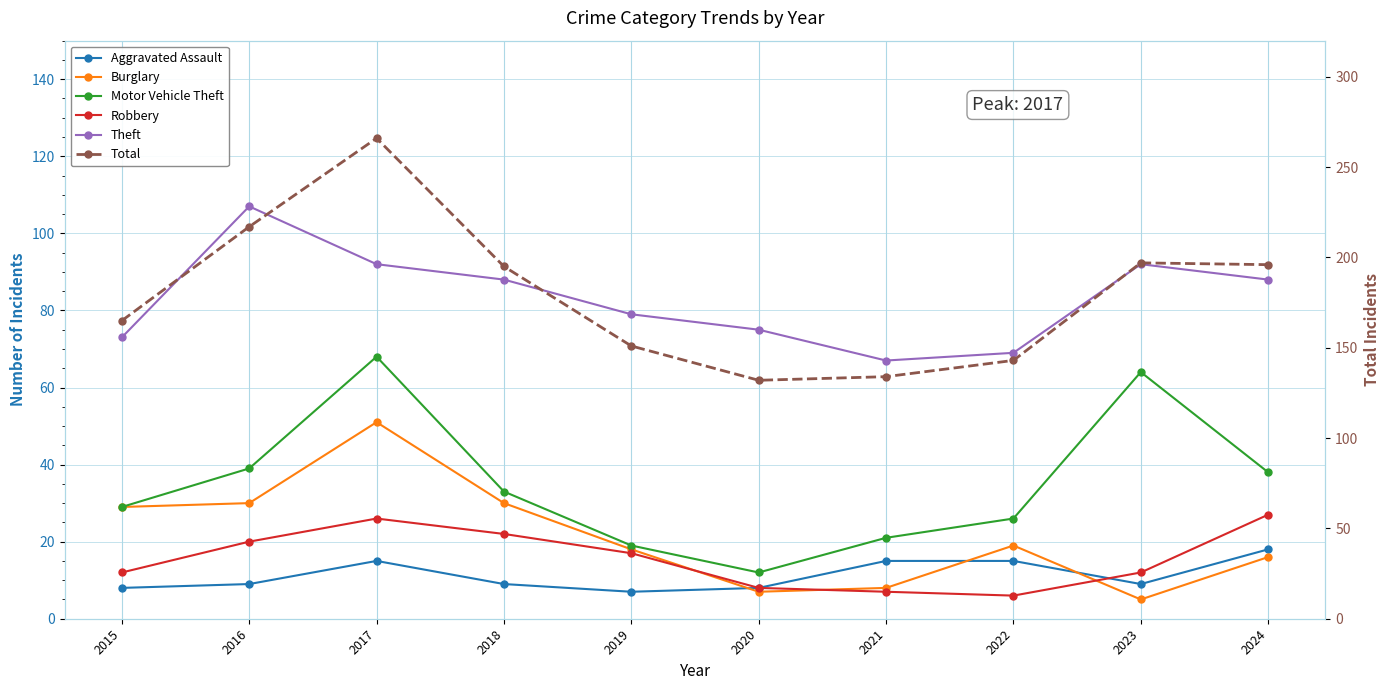

Between 2023 and 2024, which series saw the biggest shift?

Motor Vehicle Theft